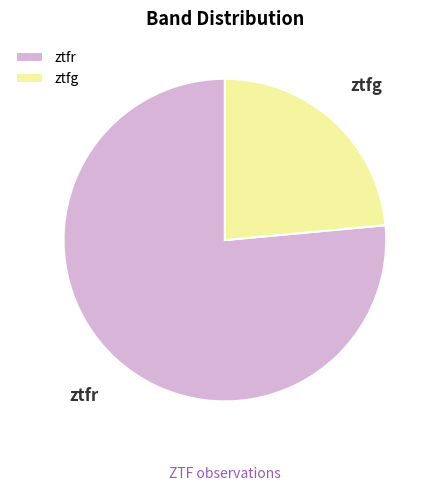

Which slice is the largest?

ztfr